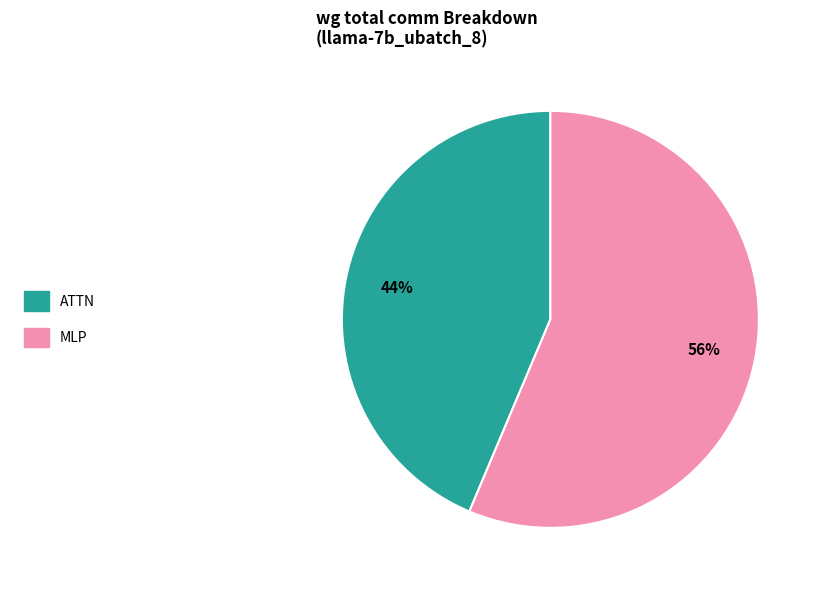

What is the largest slice in the pie chart?

MLP